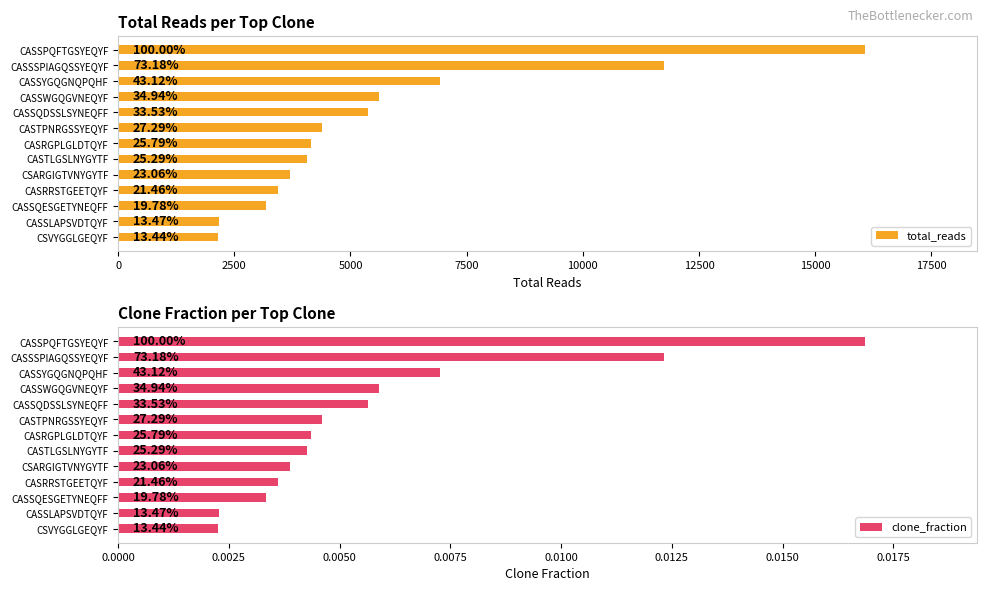

What is the value of the total_reads bar at the 8th from the left?

4062.0